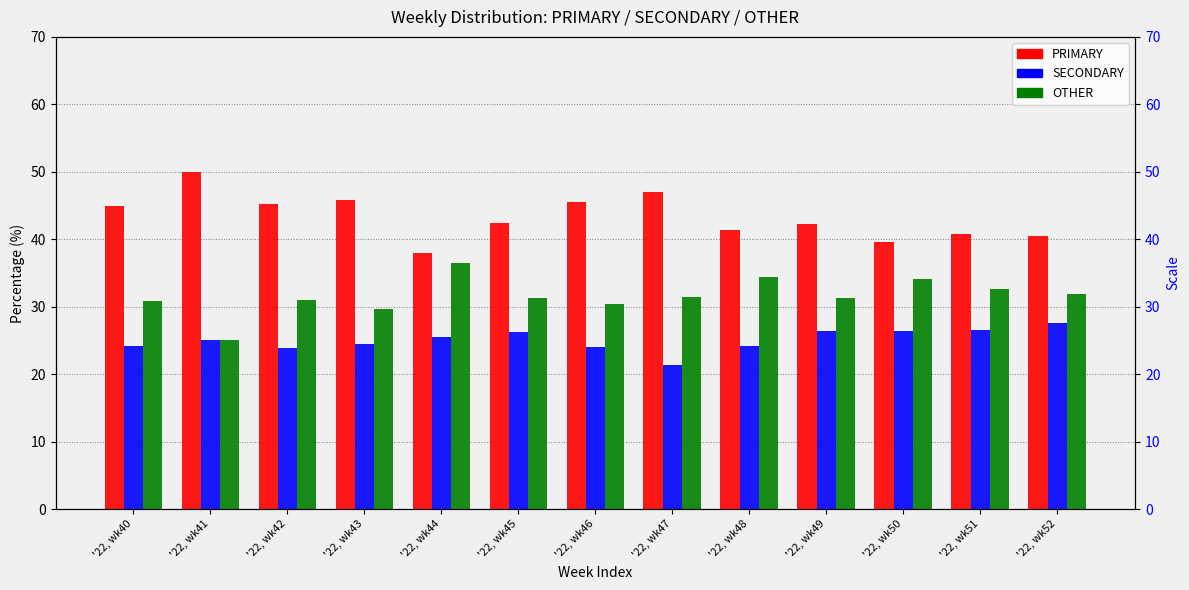

At which label is SECONDARY closest to 24?

'22, wk46